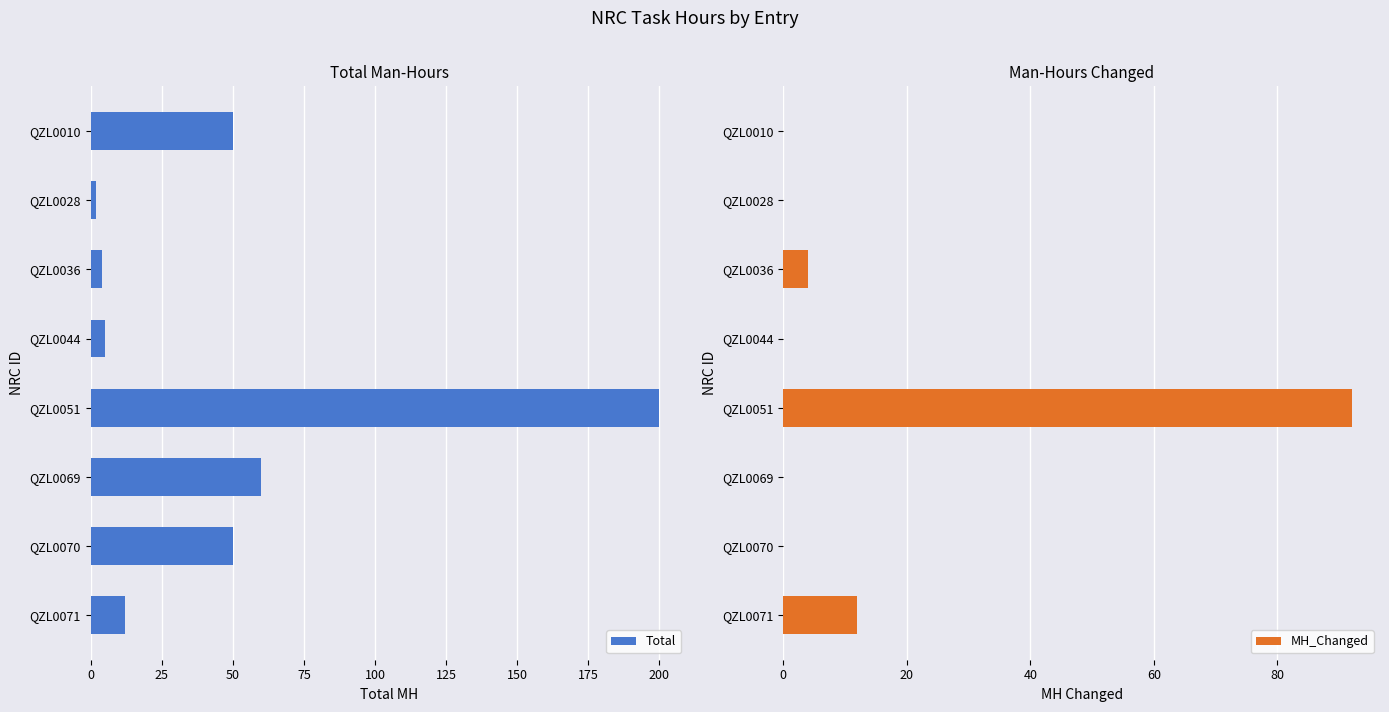

What is the value of the Total bar at the 5th from the left?

200.0